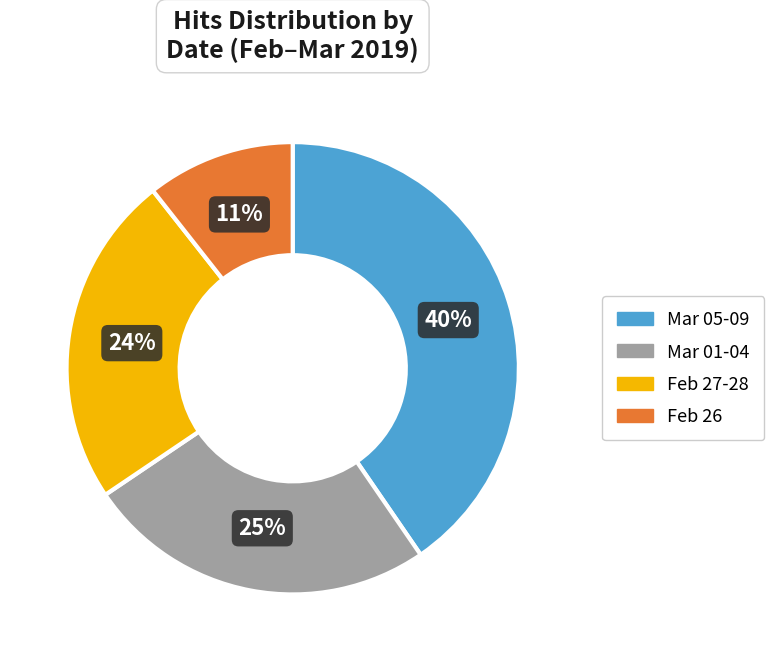

To the nearest percent, what is the average slice percentage?

25%